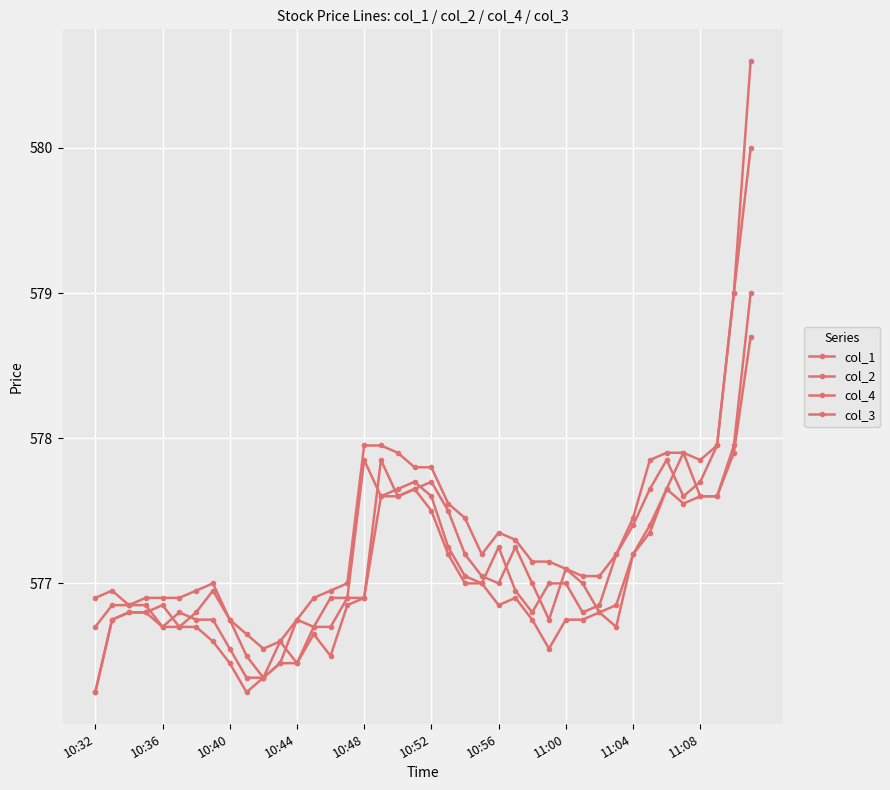

Does the chart display data point markers on the line(s)?

Yes